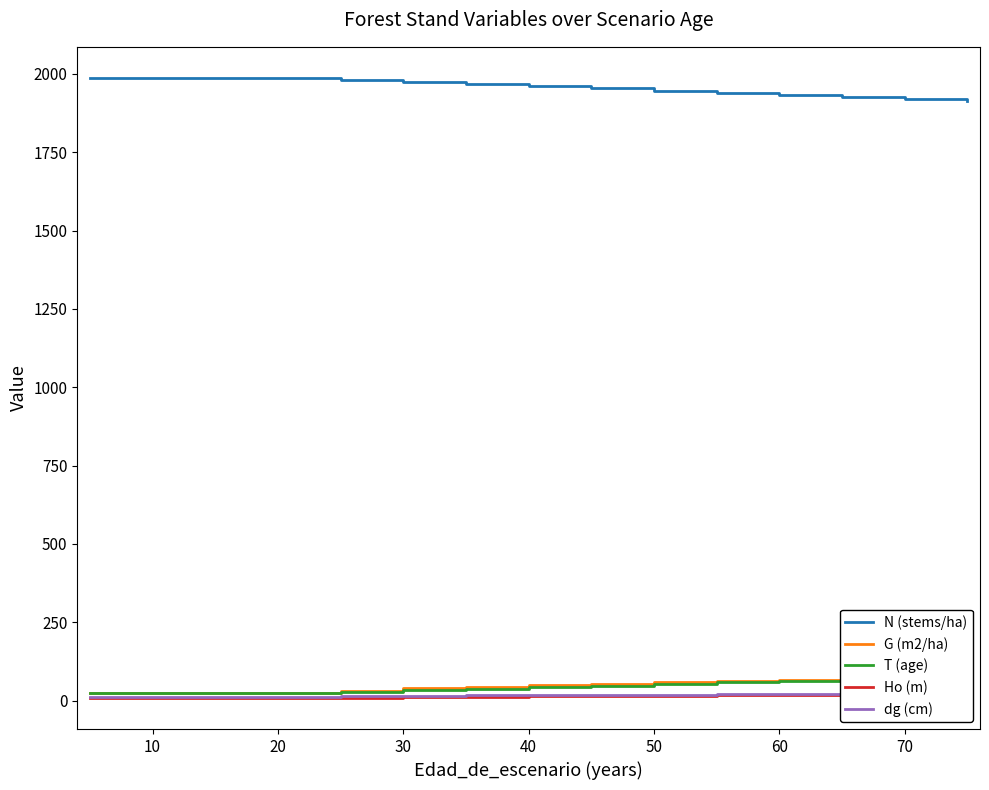

What is the sum of all G (m2/ha) values?

736.9